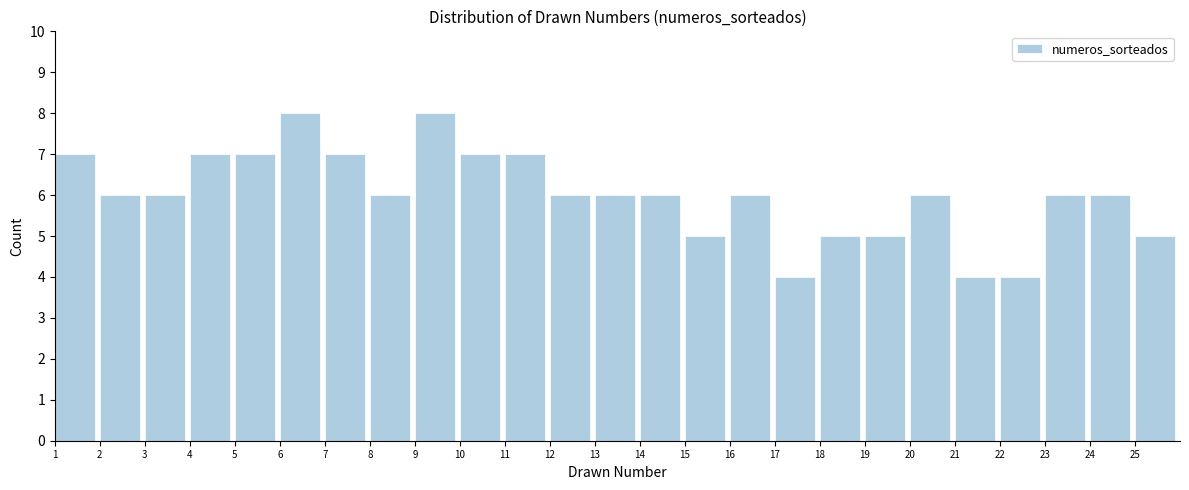

Reading left to right, transcribe this chart: for each bar, give the range it covers on the x-axis and its height. The values are not printed on the chart, so give them approximately, as read against the axis.

1 to 2: 7
2 to 3: 6
3 to 4: 6
4 to 5: 7
5 to 6: 7
6 to 7: 8
7 to 8: 7
8 to 9: 6
9 to 10: 8
10 to 11: 7
11 to 12: 7
12 to 13: 6
13 to 14: 6
14 to 15: 6
15 to 16: 5
16 to 17: 6
17 to 18: 4
18 to 19: 5
19 to 20: 5
20 to 21: 6
21 to 22: 4
22 to 23: 4
23 to 24: 6
24 to 25: 6
25 to 26: 5